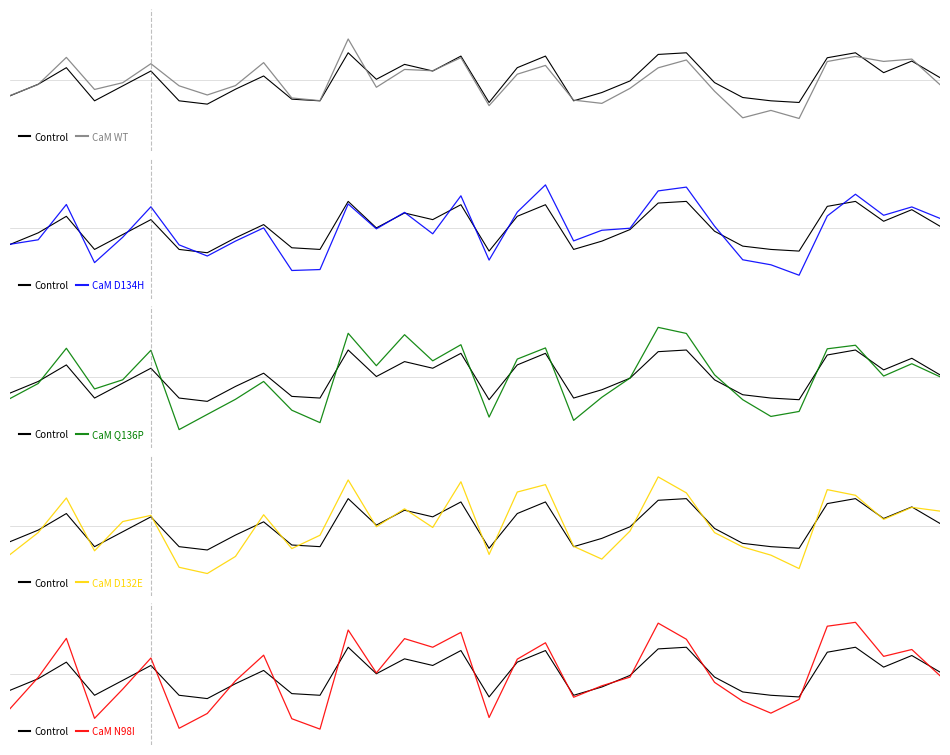

List the labels in order of CaM N98I value, largest first.

30, 23, 29, 12, 16, 2, 14, 24, 19, 15, 32, 9, 31, 5, 18, 13, 33, 22, 1, 8, 25, 21, 4, 20, 28, 26, 0, 27, 7, 17, 3, 10, 6, 11